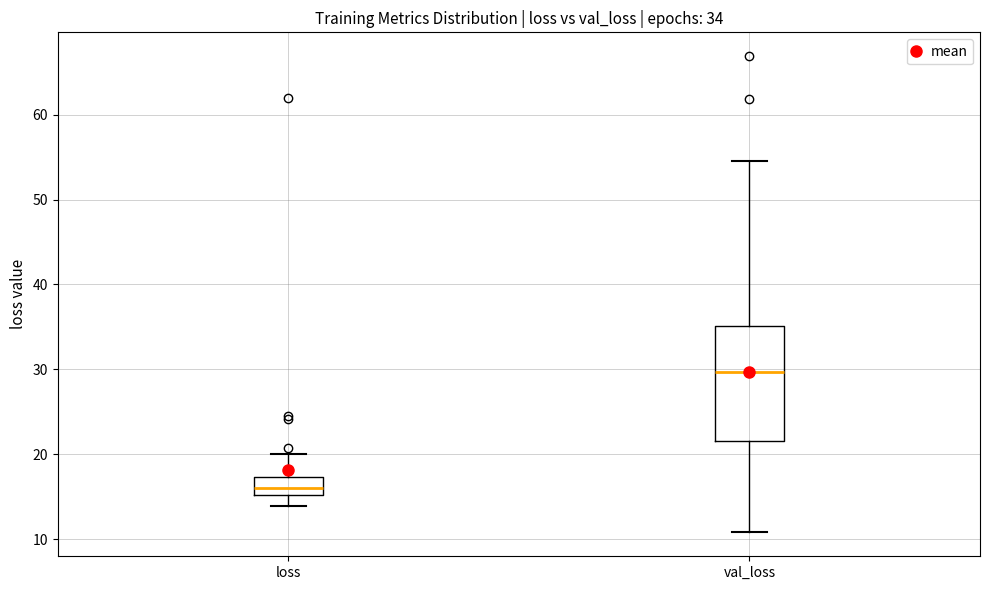

Which box is the tallest, from its lower edge to its upper edge?

val_loss